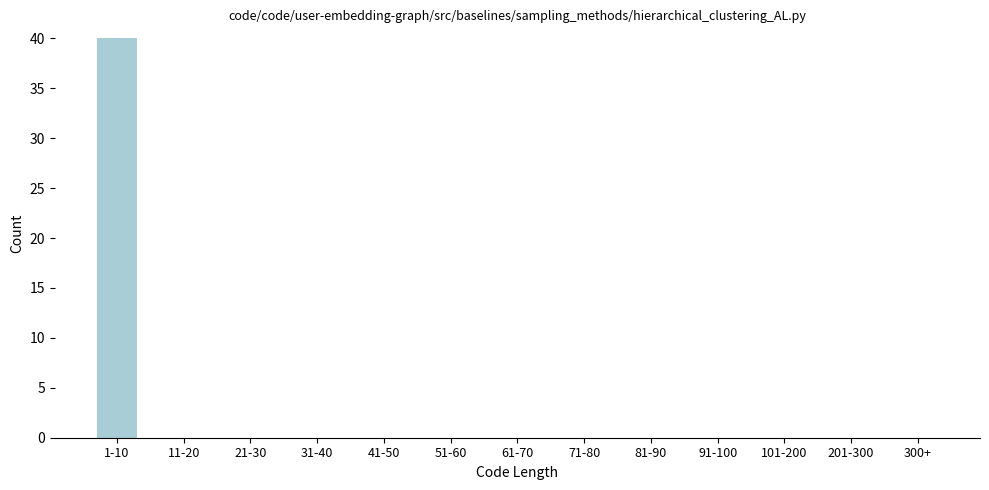

Reading left to right, what are all the values shown in this chart?

1-10=40	11-20=0	21-30=0	31-40=0	41-50=0	51-60=0	61-70=0	71-80=0	81-90=0	91-100=0	101-200=0	201-300=0	300+=0